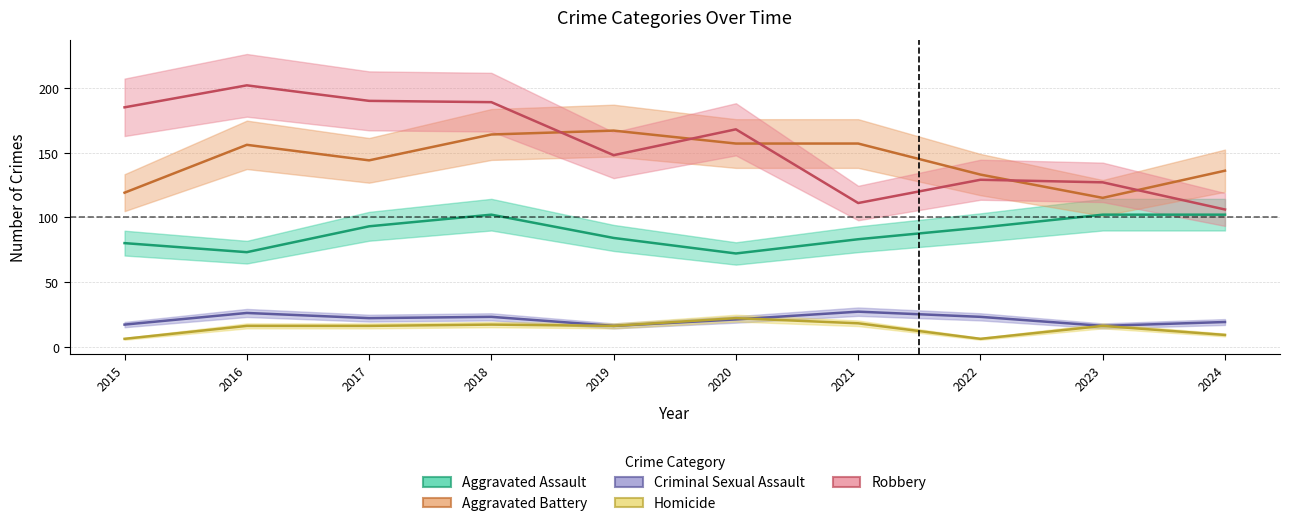

True or false: Criminal Sexual Assault and Aggravated Battery cross at least once.

False